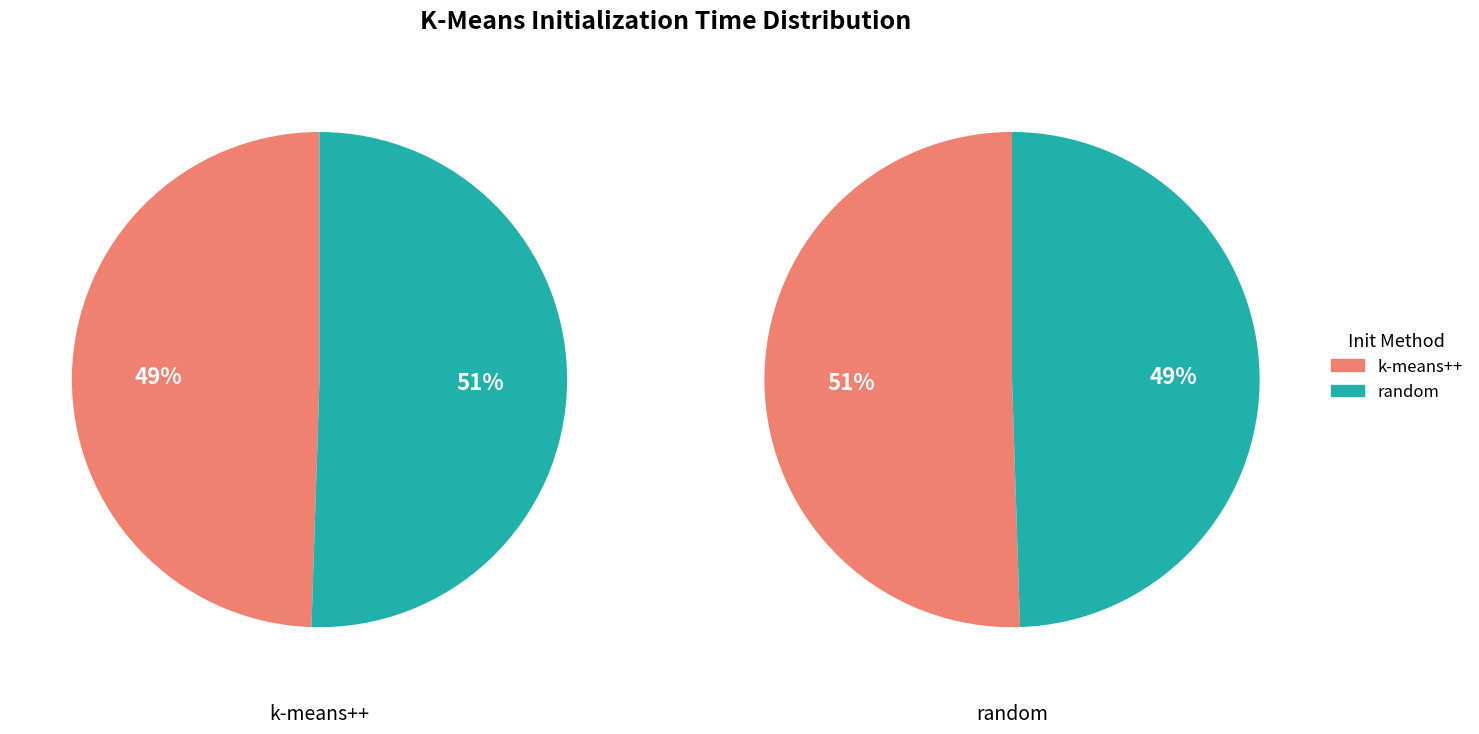

To the nearest percent, what is the average slice percentage?

50%